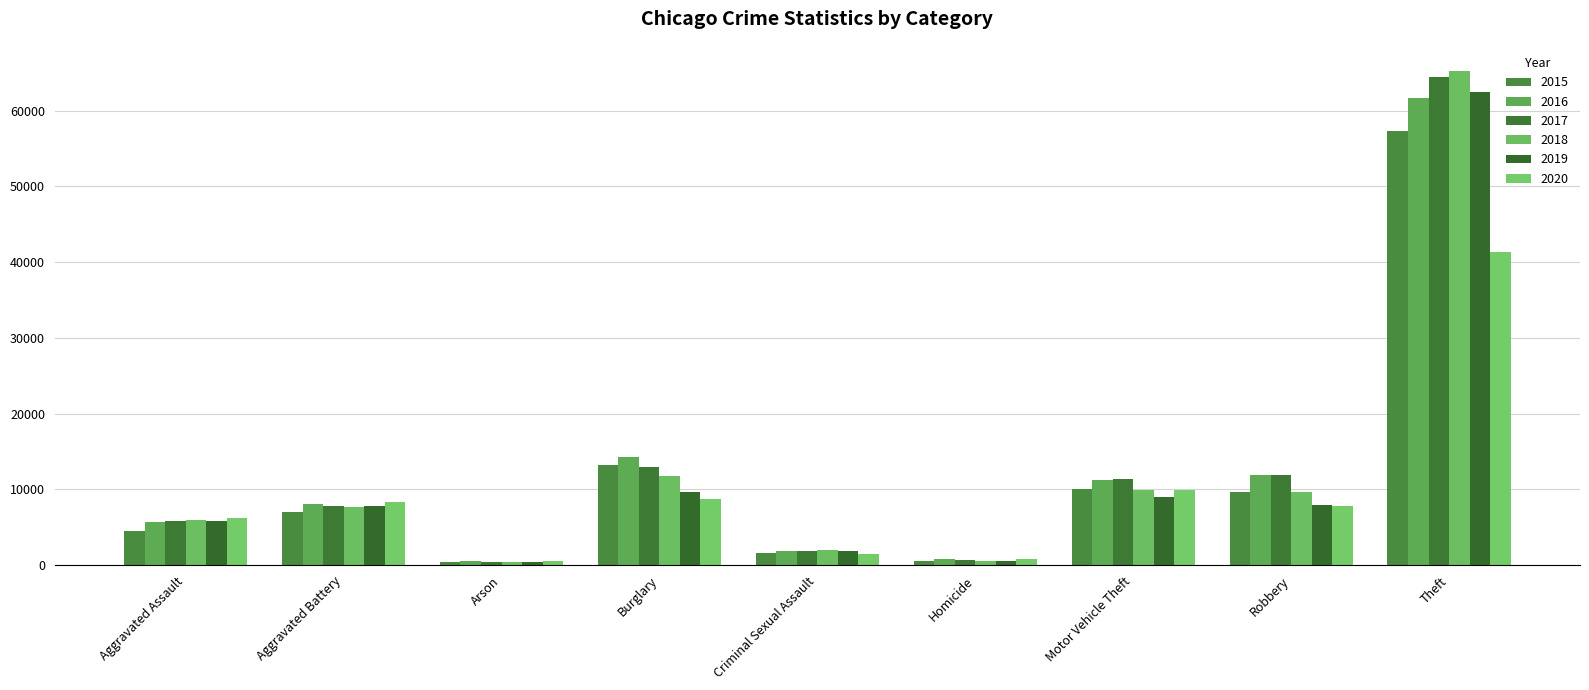

Which series has the widest spread of values?

2018